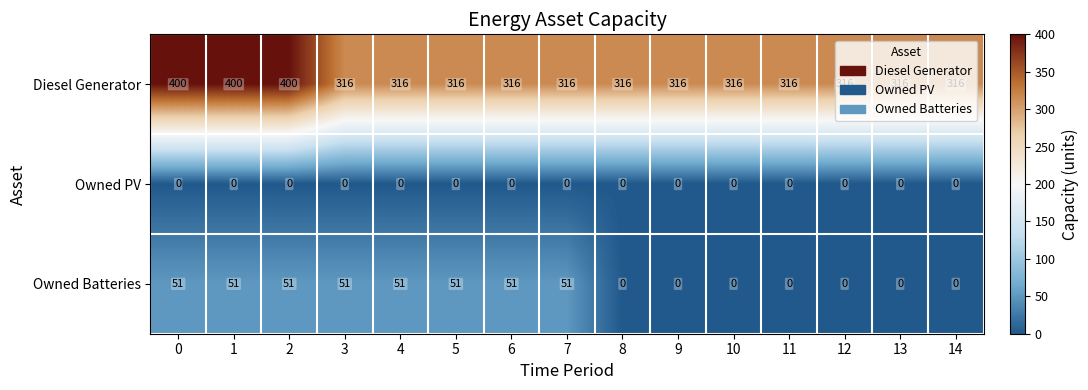

Which series changed the most between 1 and 12?

Diesel Generator